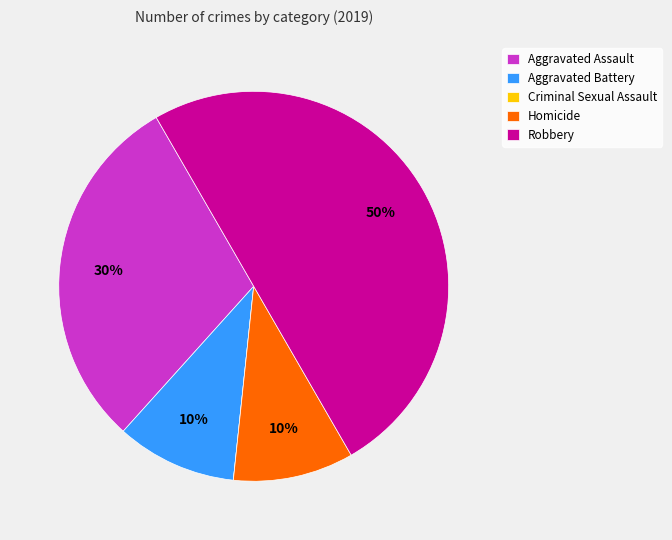

Which category has the biggest portion of the pie?

Robbery